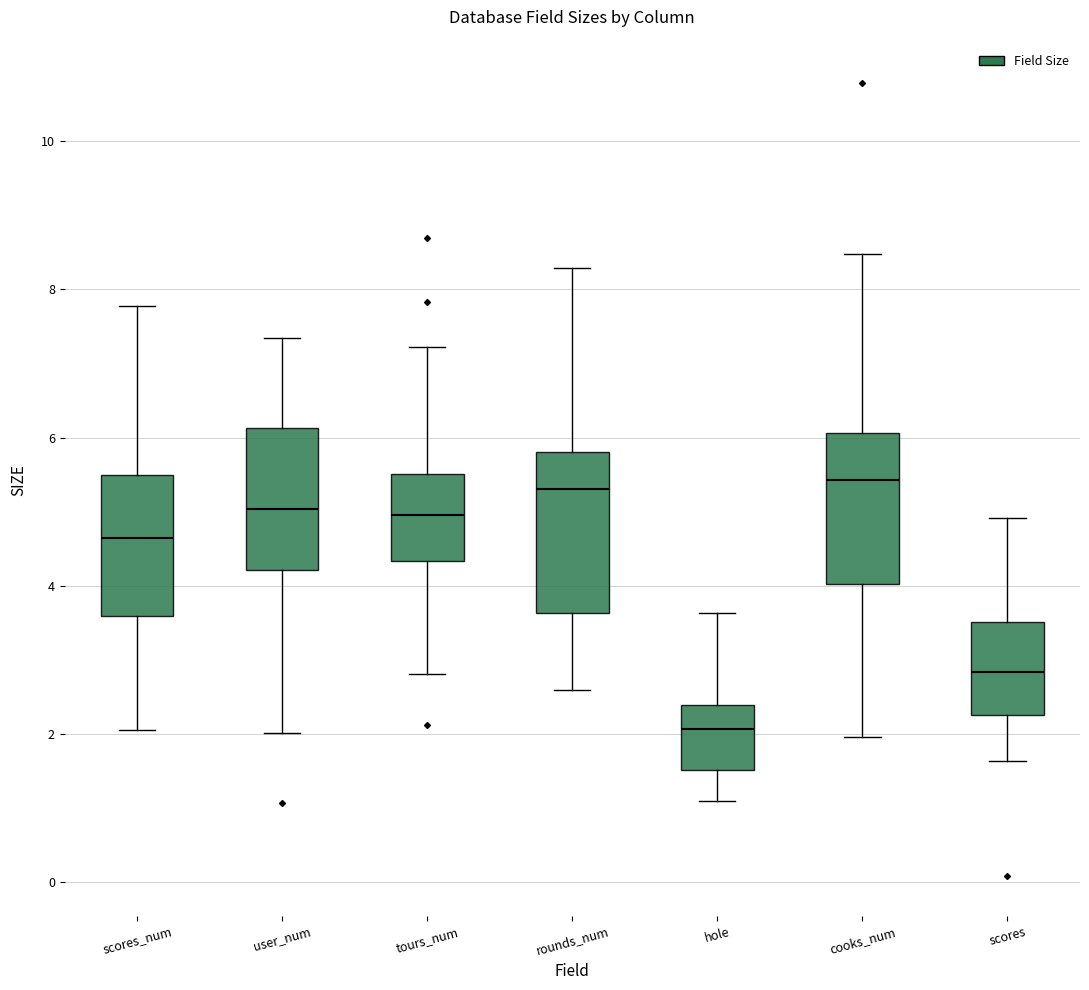

Reading left to right, transcribe this box plot: for each box, give where its median line is, the range the box spans, and where its two whiskers end, as read against the y-axis. The values are not printed on the chart, so give them approximately, as read against the axis.

scores_num: median 4.6, box 3.6 to 5.4, whiskers 2.0 to 7.8
user_num: median 5.0, box 4.2 to 6.2, whiskers 2.0 to 7.4
tours_num: median 5.0, box 4.4 to 5.6, whiskers 2.8 to 7.2
rounds_num: median 5.4, box 3.6 to 5.8, whiskers 2.6 to 8.2
hole: median 2.0, box 1.6 to 2.4, whiskers 1.0 to 3.6
cooks_num: median 5.4, box 4.0 to 6.0, whiskers 2.0 to 8.4
scores: median 2.8, box 2.2 to 3.6, whiskers 1.6 to 5.0